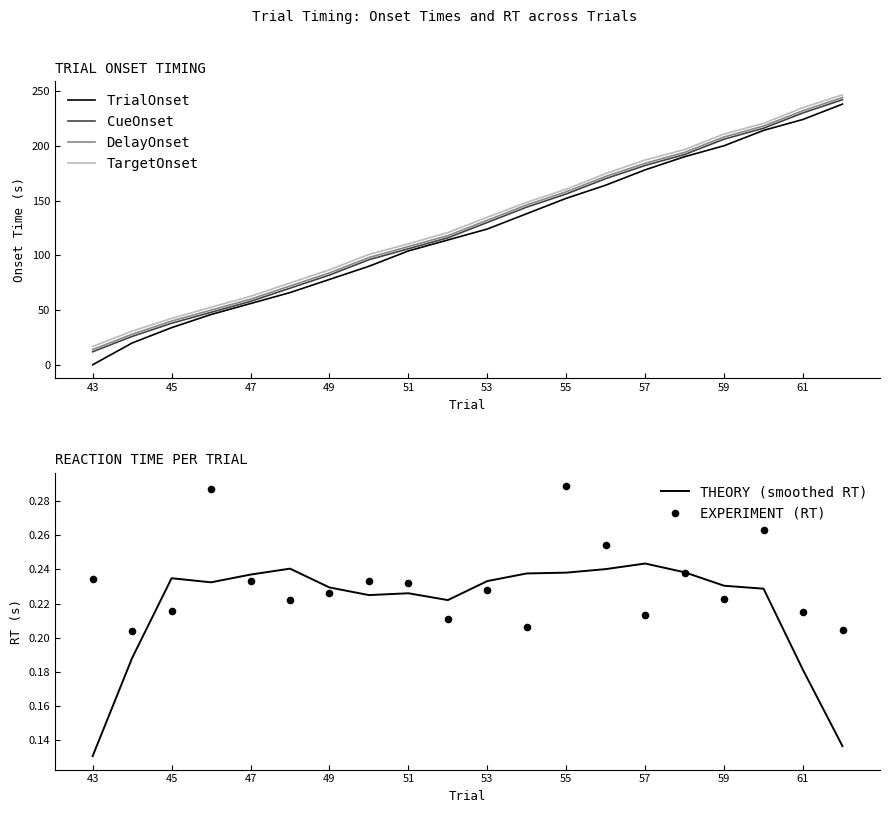

True or false: TargetOnset and CueOnset cross at least once.

False